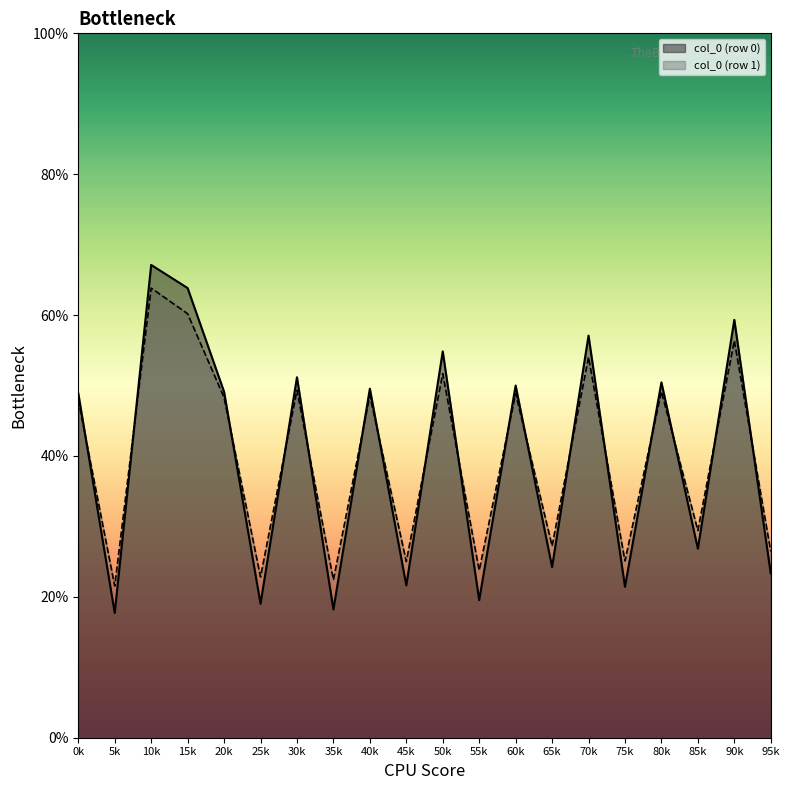

At which category is the sum across all series the highest?

10k